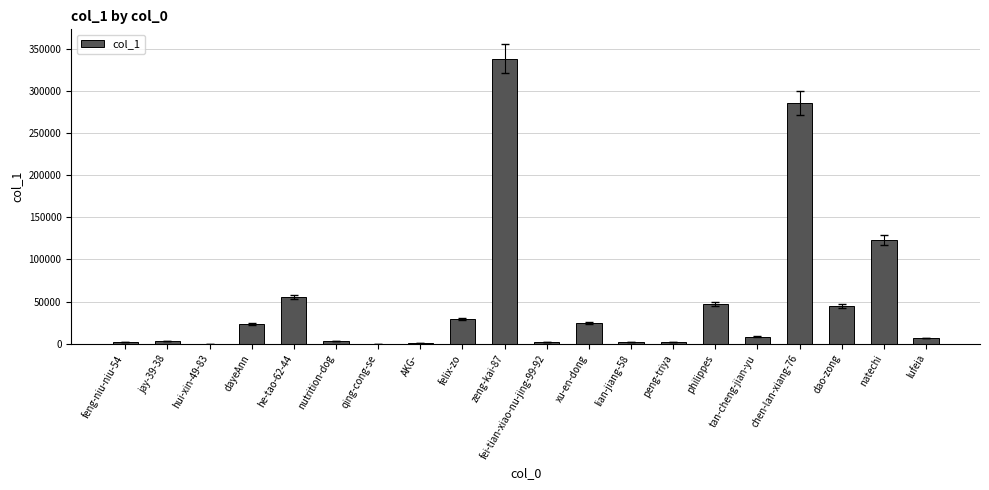

What is the maximum value shown in the chart?

338388